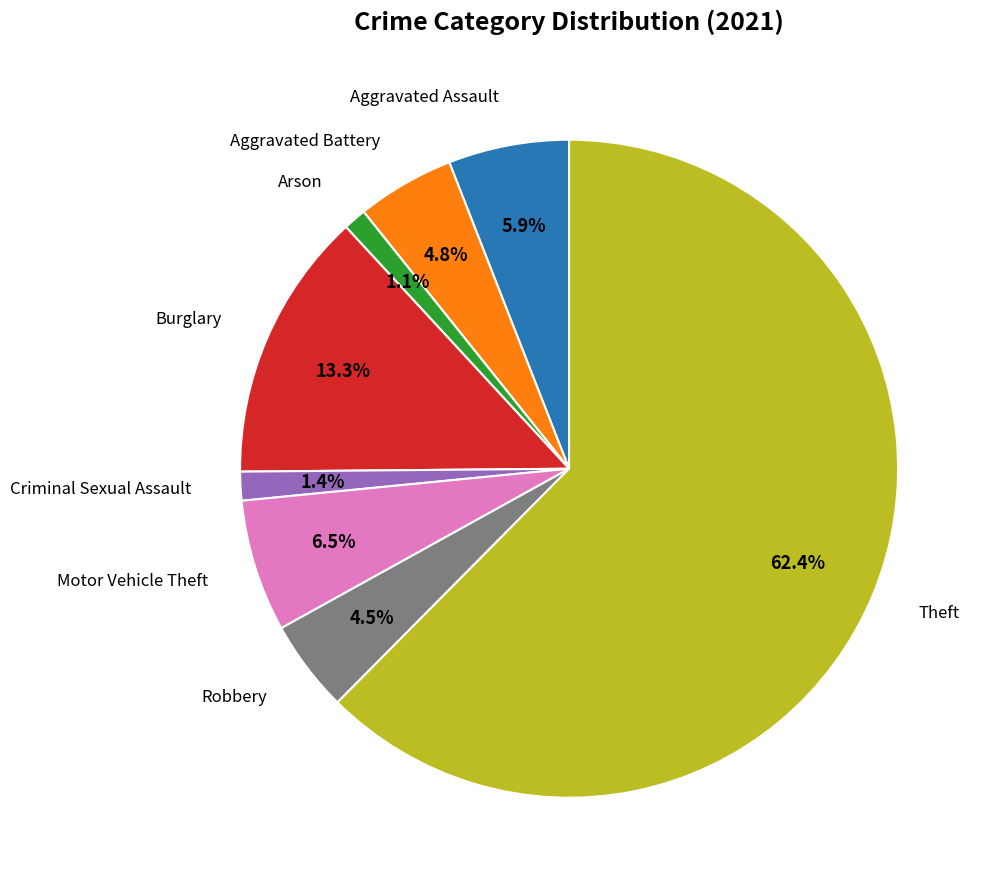

Is there a majority slice in this chart?

Yes